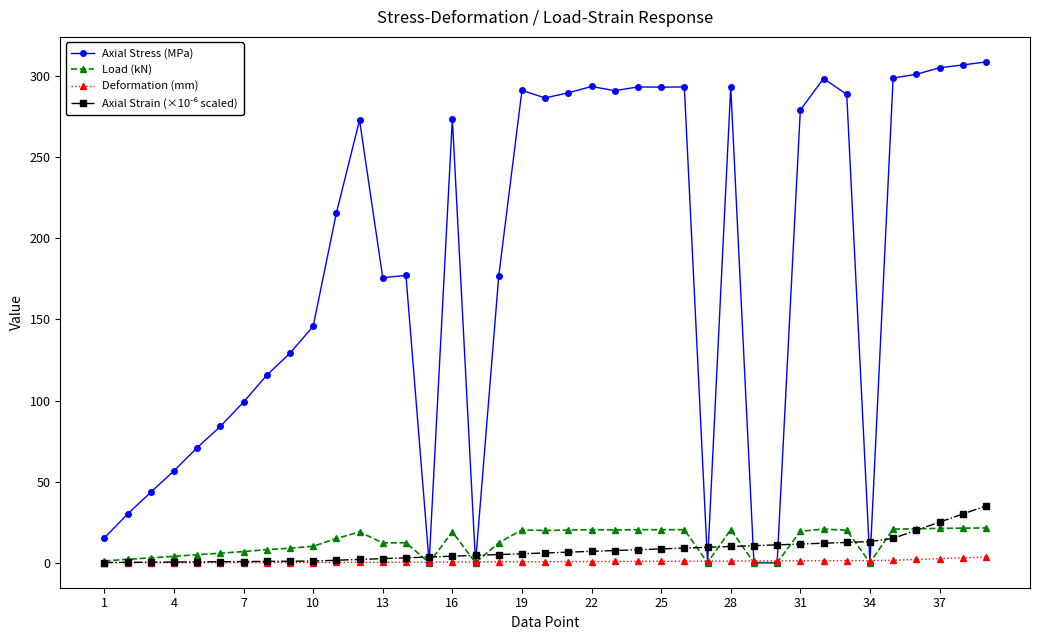

Which series has the largest range (max minus min)?

Axial Stress (MPa)